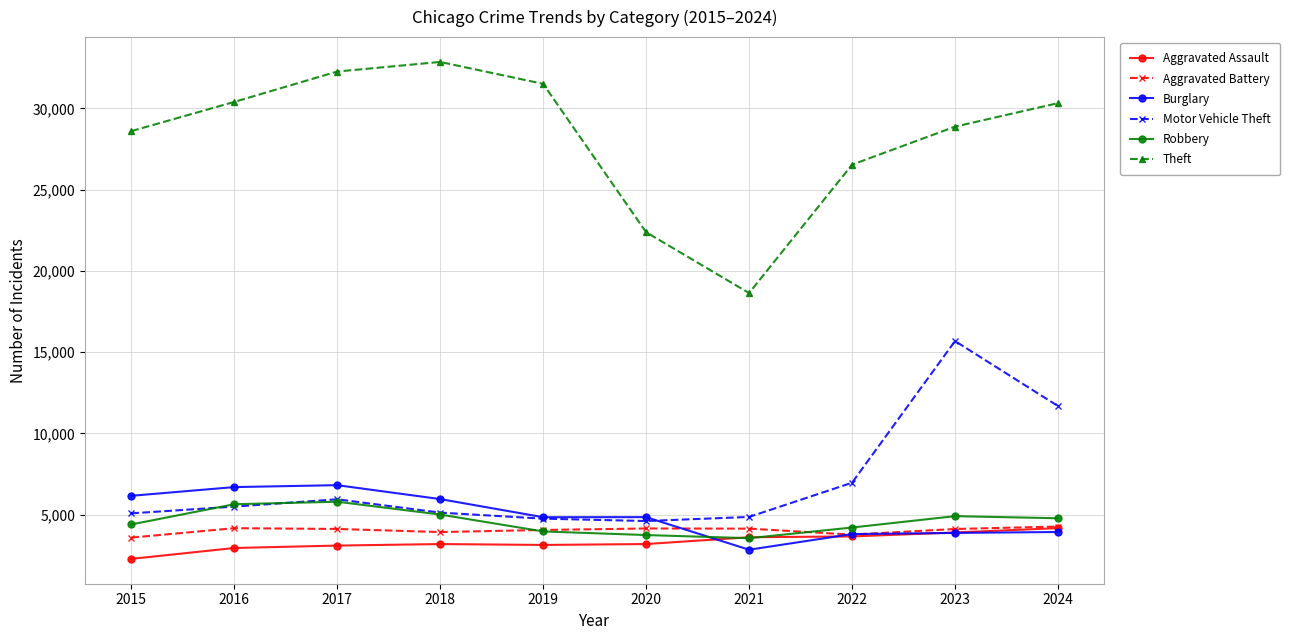

True or false: Burglary and Theft cross at least once.

False